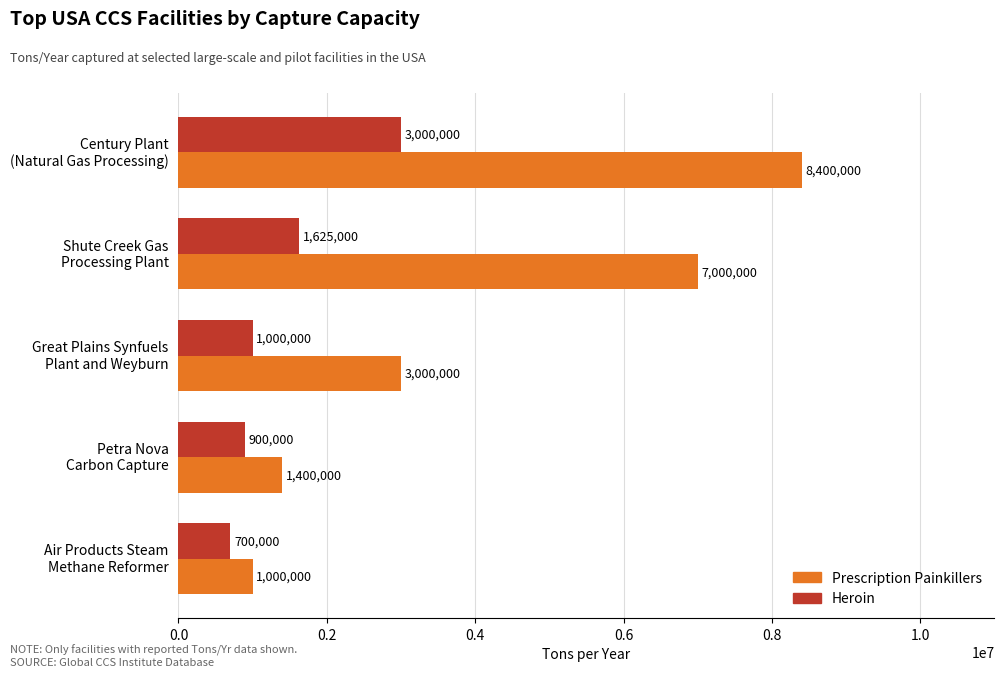

Which series has the largest range (max minus min)?

Prescription Painkillers